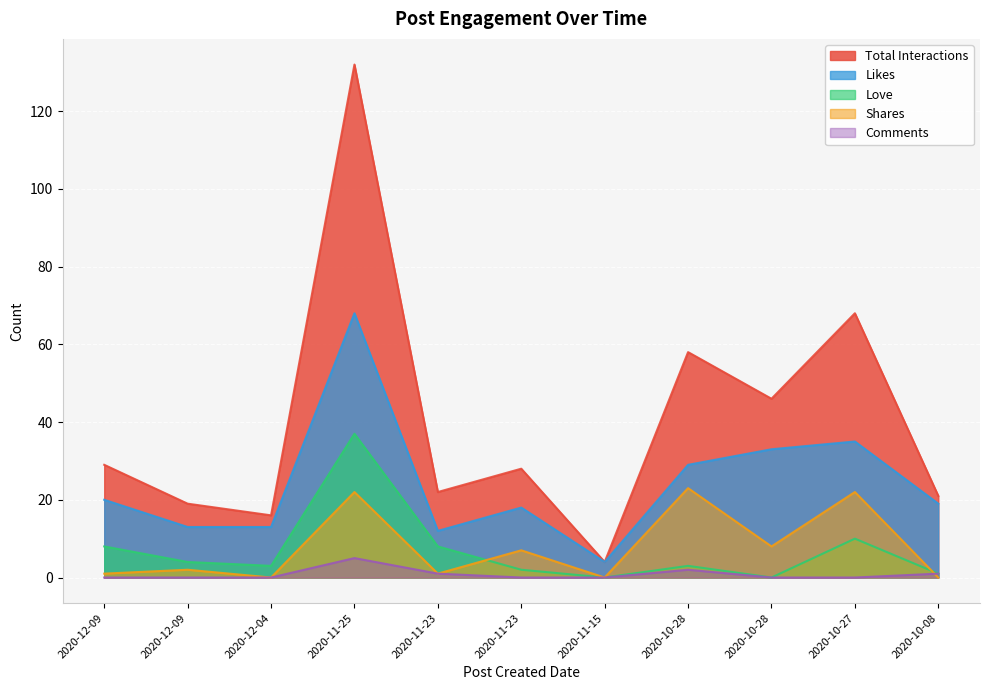

True or false: Shares has a value of 14 at 2020-10-28.

False